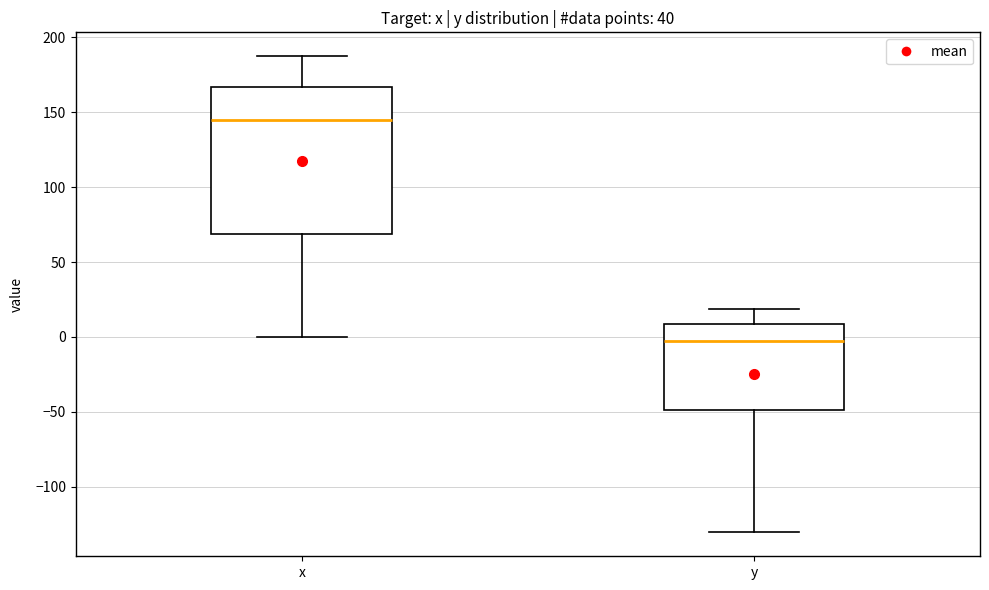

Where is the lower edge of the box for y on the y-axis? The values are not printed on the chart, so give them approximately, as read against the axis.

-50